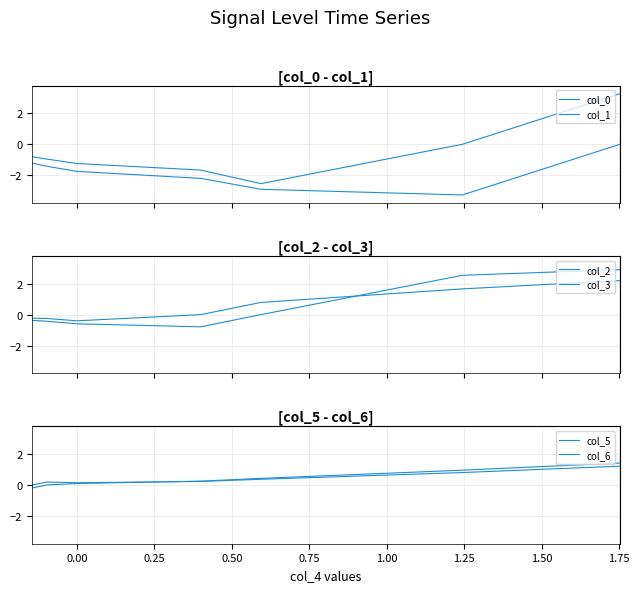

What is the difference between the maximum and second lowest values in the col_6 series?

1.1